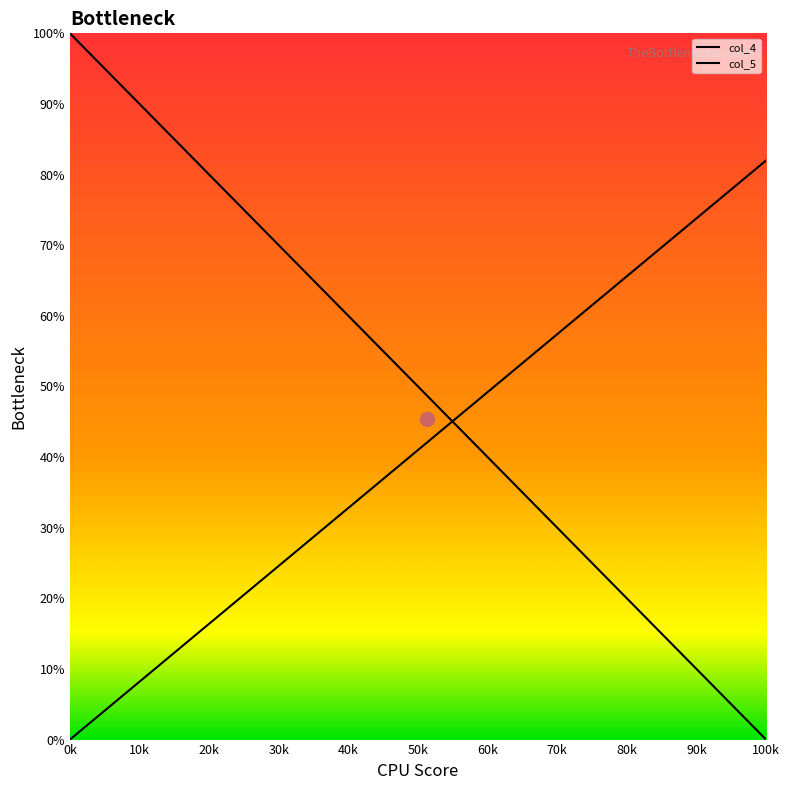

What is the total value across all series at 30k?

1.0